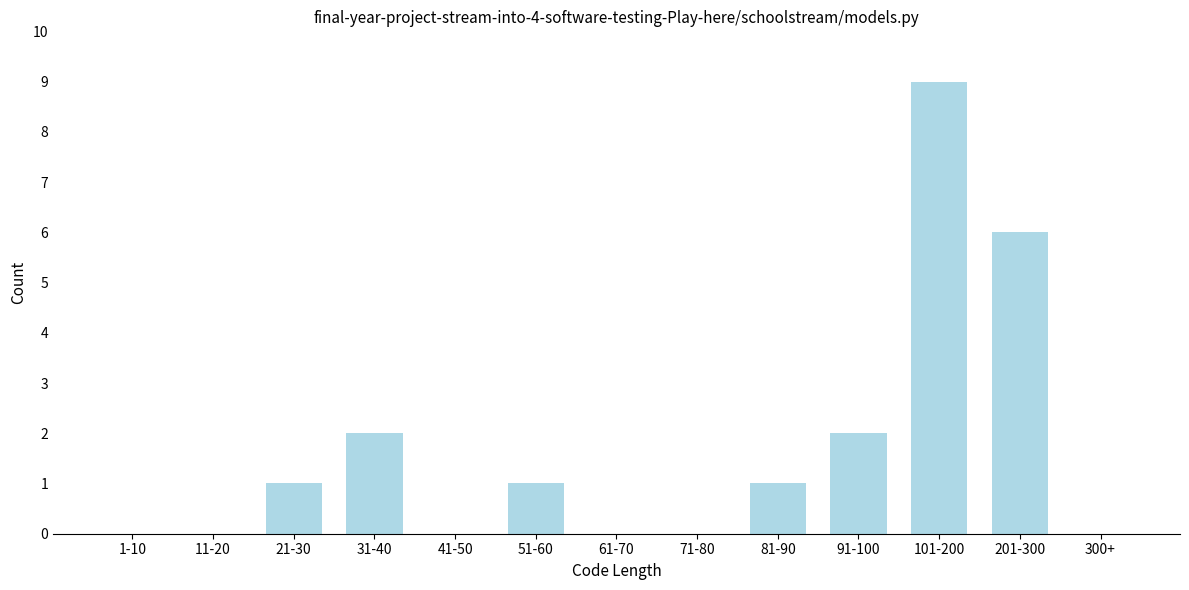

Reading left to right, list all the values displayed in this chart.

1-10=0	11-20=0	21-30=1	31-40=2	41-50=0	51-60=1	61-70=0	71-80=0	81-90=1	91-100=2	101-200=9	201-300=6	300+=0